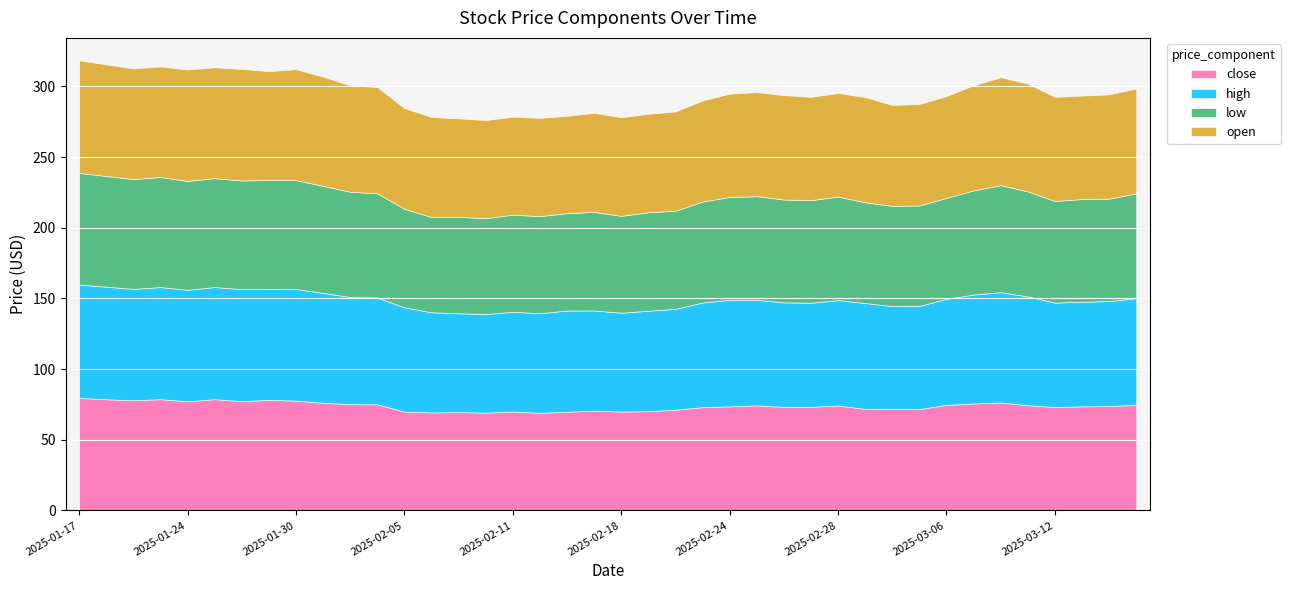

Which series has the largest total across all categories?

high